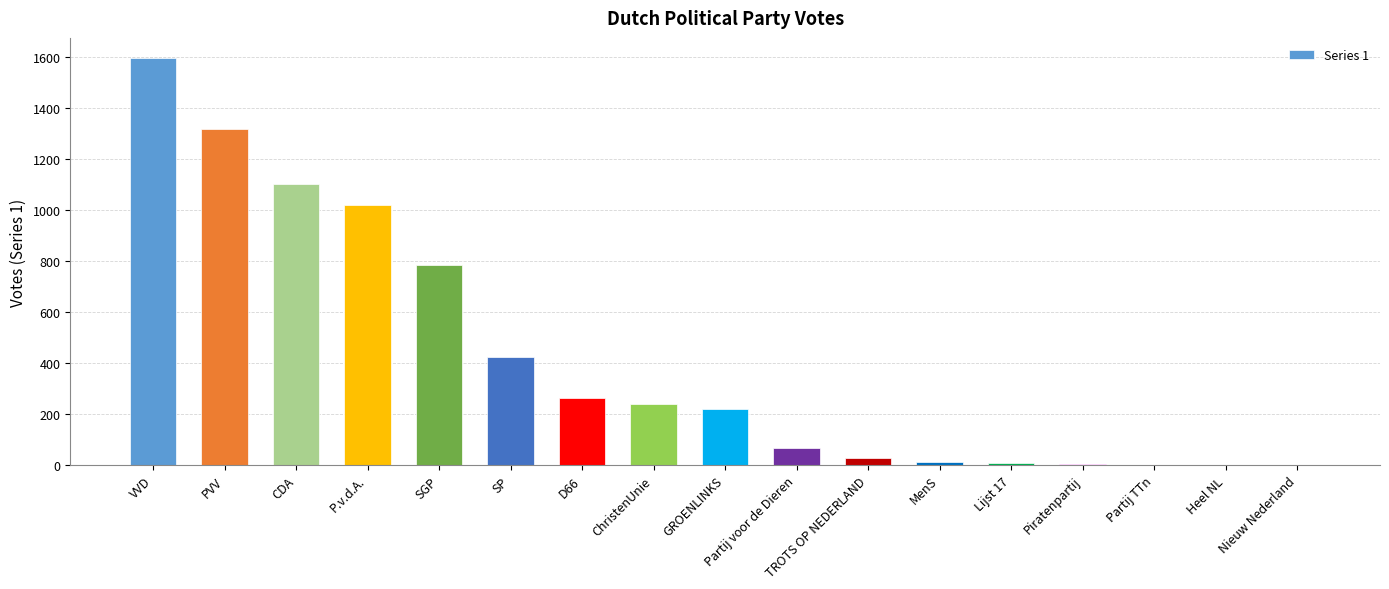

The chart shows a value of 1818 at P.v.d.A.. True or false?

False